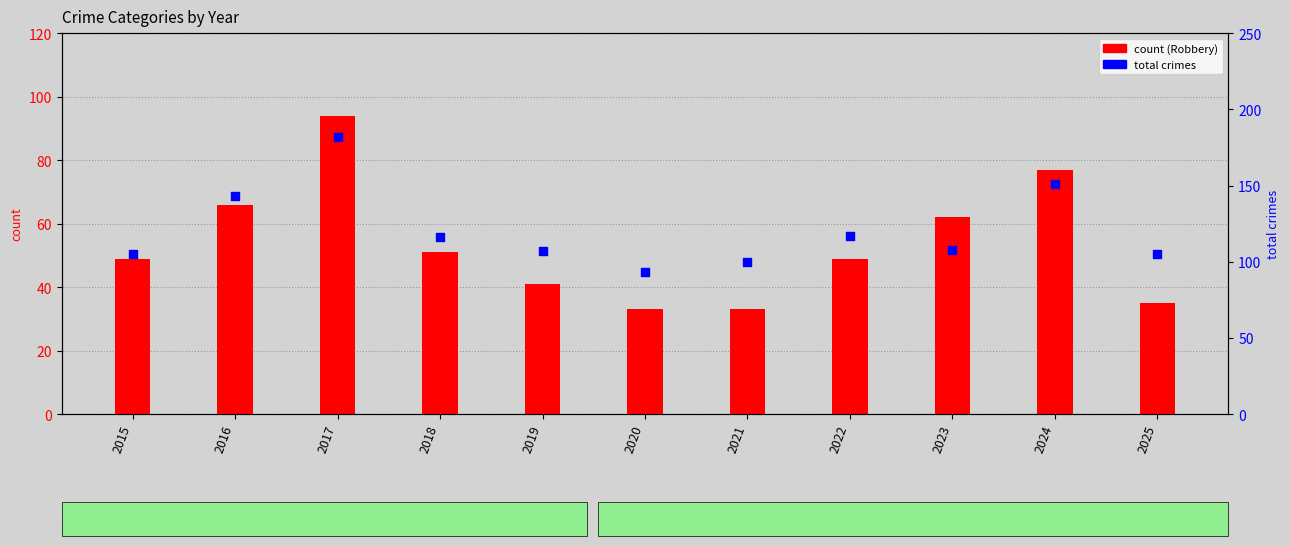

At which category is the sum across all series the highest?

2017